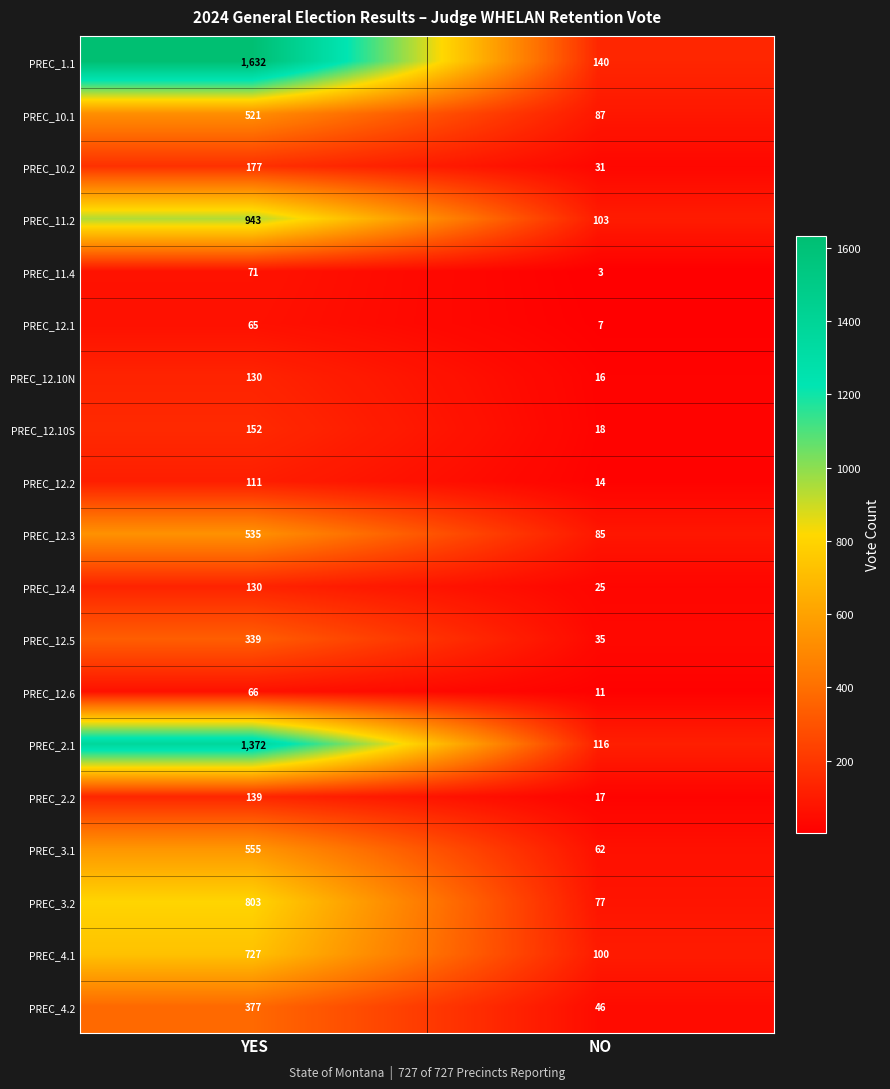

Which label corresponds to the largest value in the chart?

YES